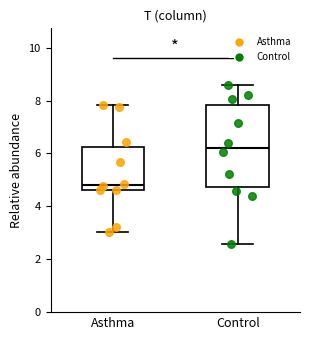

Where is the upper edge of the box for Control on the y-axis? The values are not printed on the chart, so give them approximately, as read against the axis.

7.8